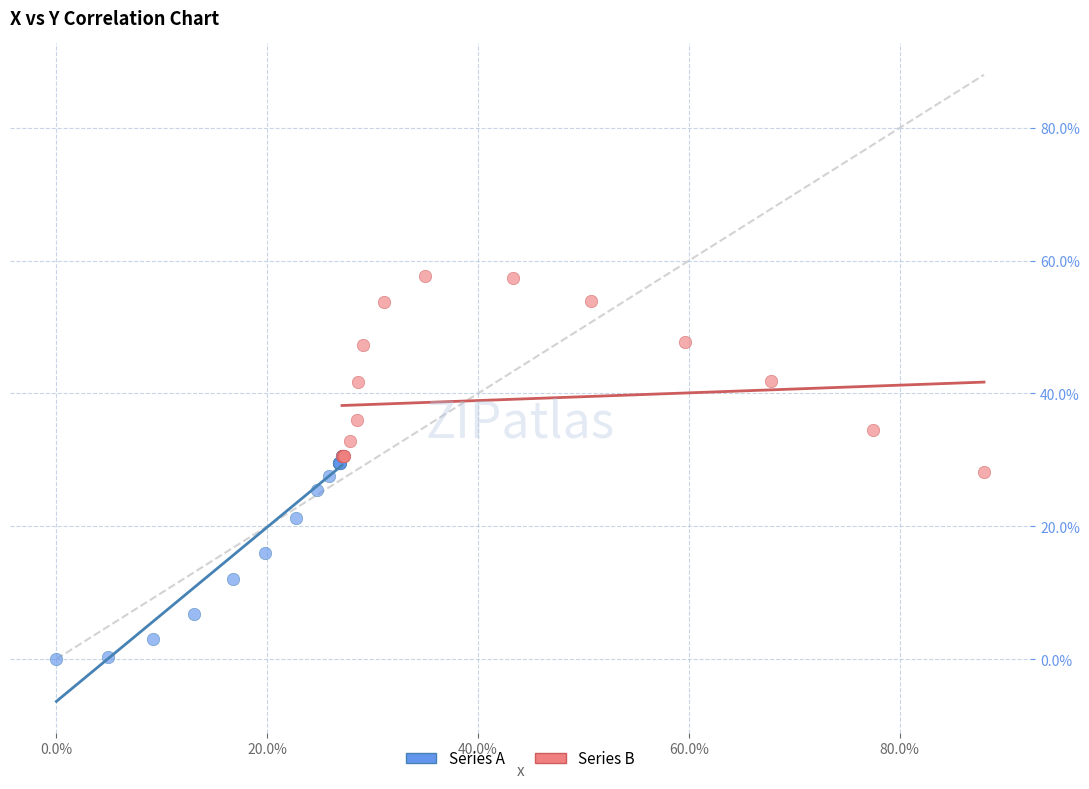

Which series reaches the maximum Y coordinate?

Series B